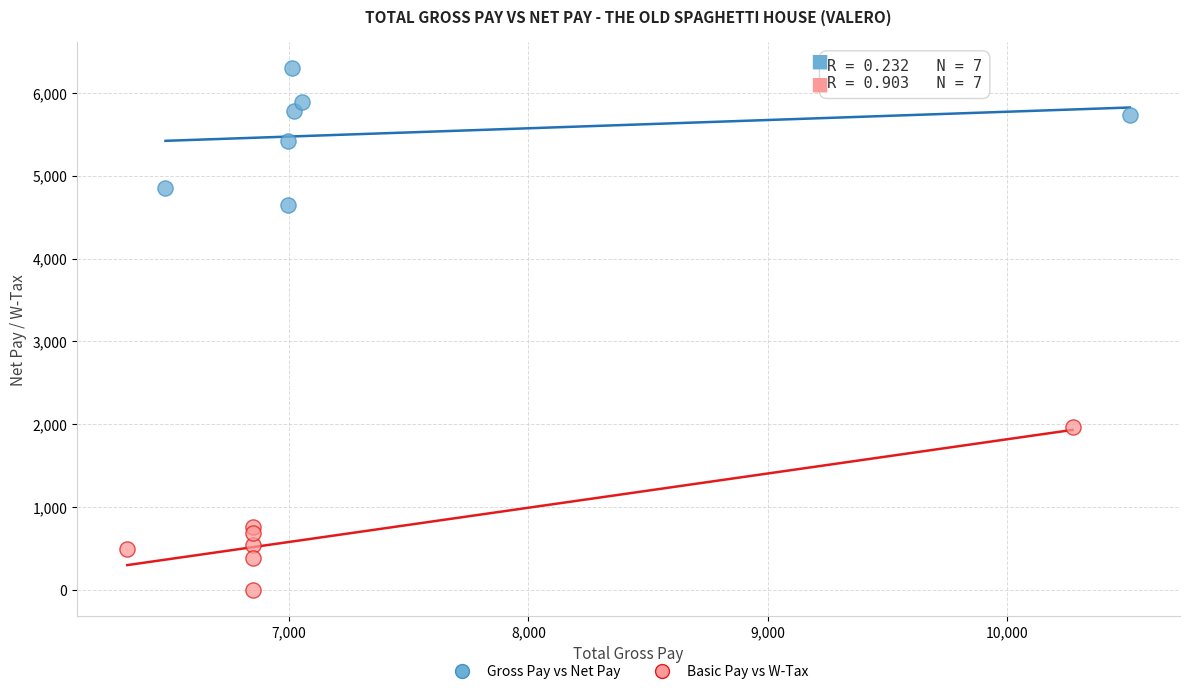

Which series reaches the minimum Y coordinate?

Basic Pay vs W-Tax